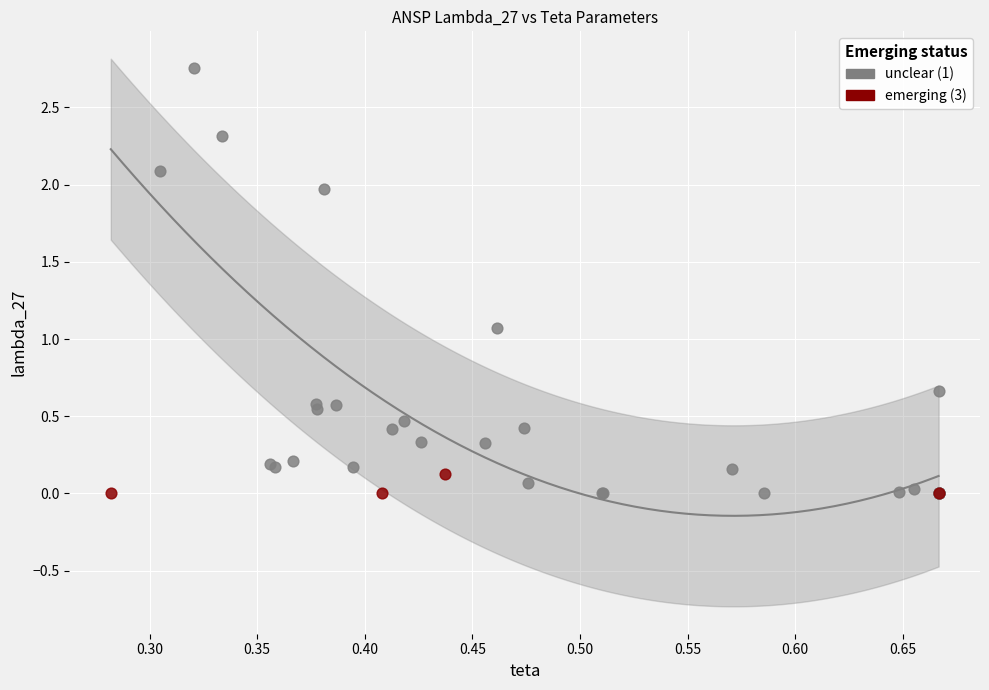

Which series reaches the maximum Y coordinate?

unclear (1)